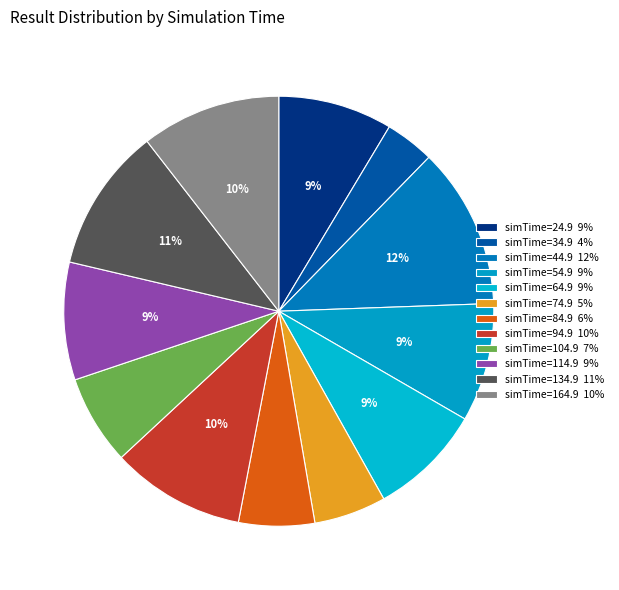

How many segments does this pie chart have?

12